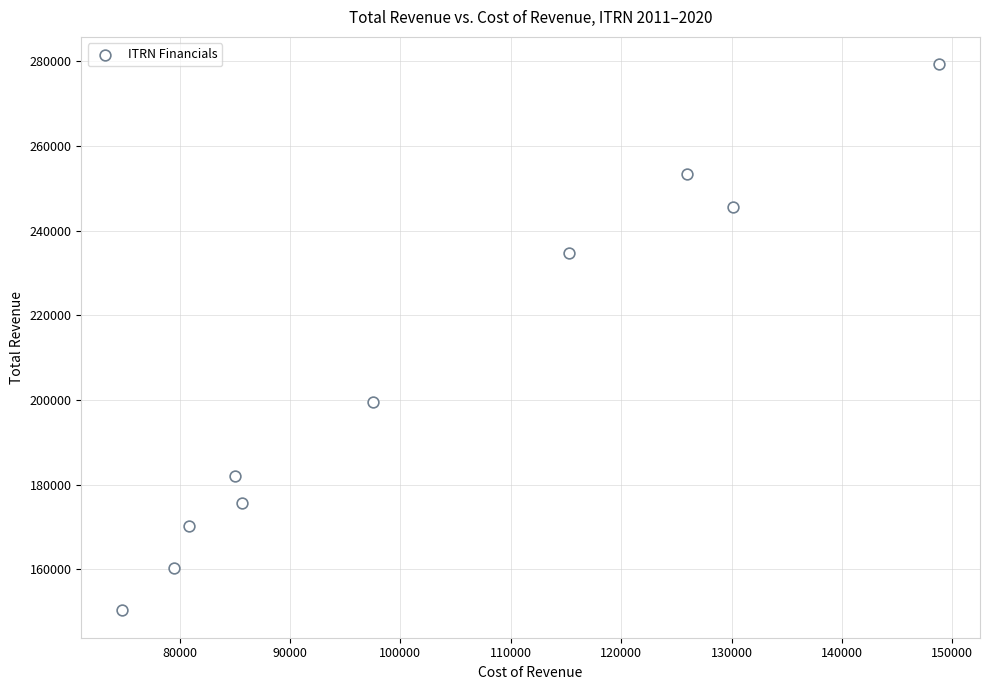

What is the average X value?

102360